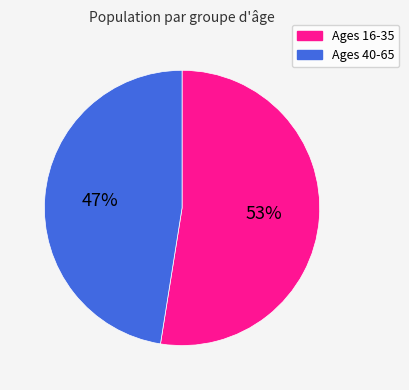

Is there a majority slice in this chart?

Yes